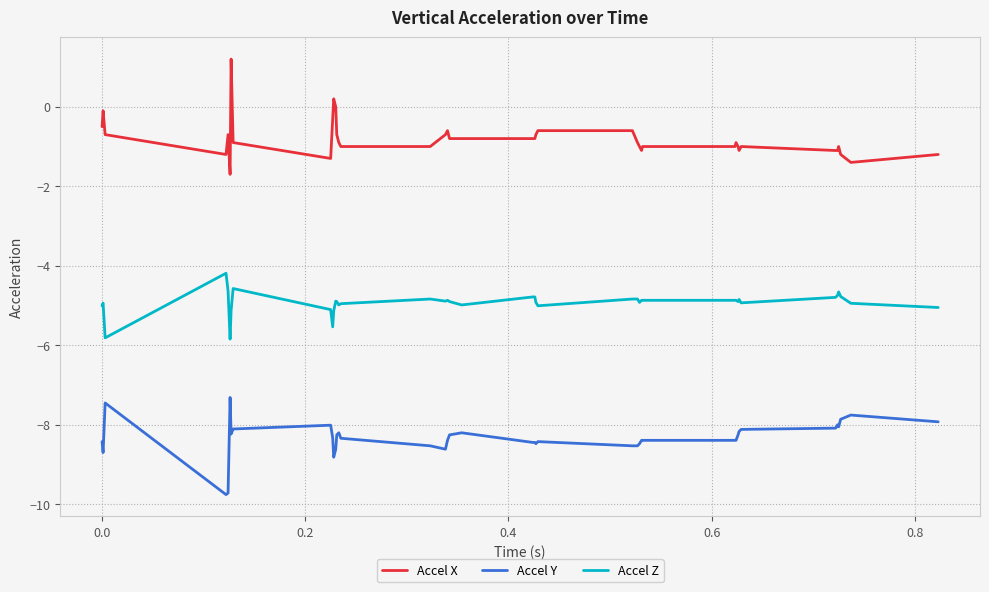

Rank the series by their maximum value, from highest to lowest.

Accel X, Accel Z, Accel Y